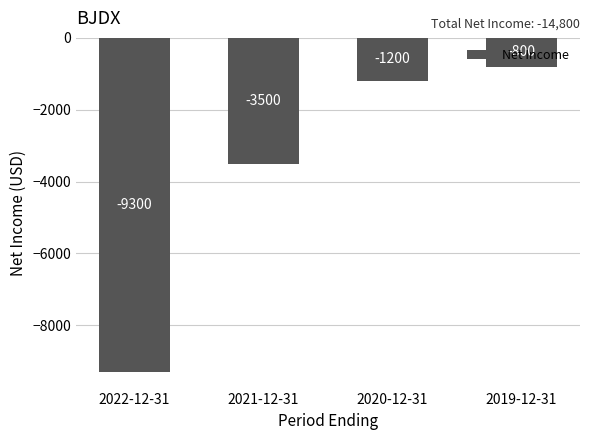

Rank the categories by value from lowest to highest.

2022-12-31, 2021-12-31, 2020-12-31, 2019-12-31